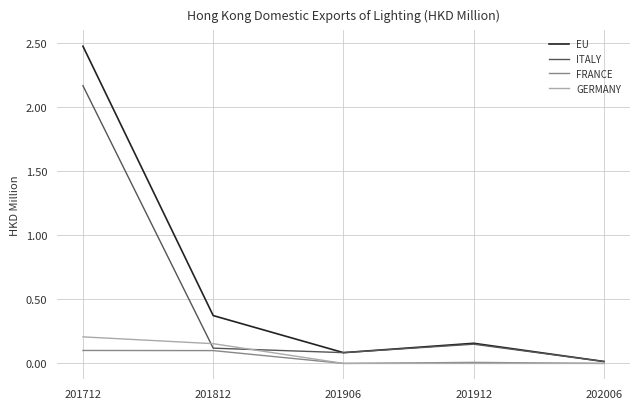

Rank the series by their maximum value, from lowest to highest.

FRANCE, GERMANY, ITALY, EU